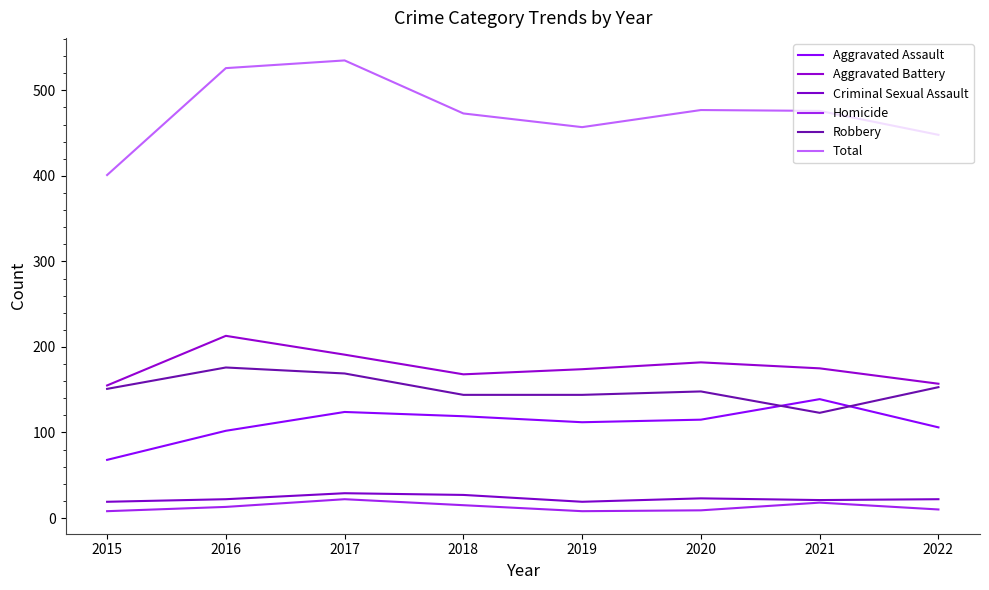

Does the chart have visible grid lines?

No